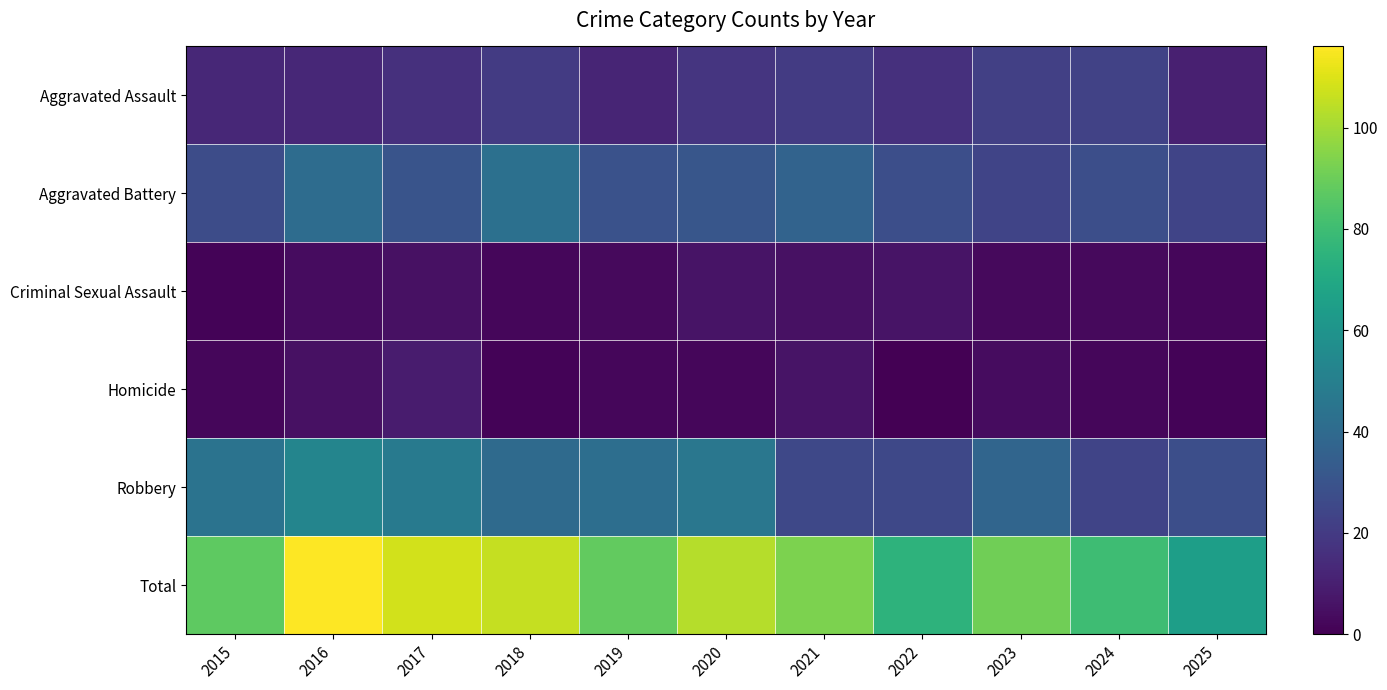

Count the number of data series in this chart.

6